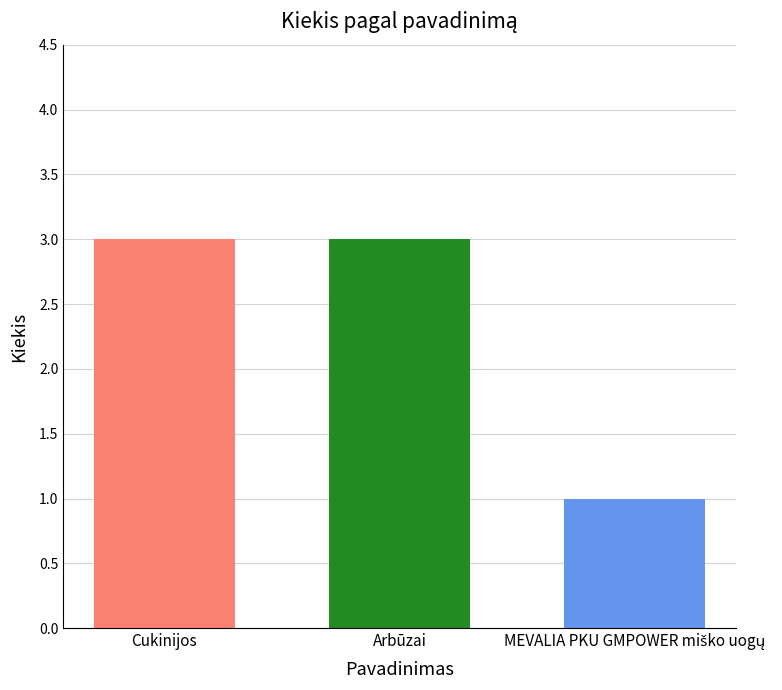

Read the value at Cukinijos.

3